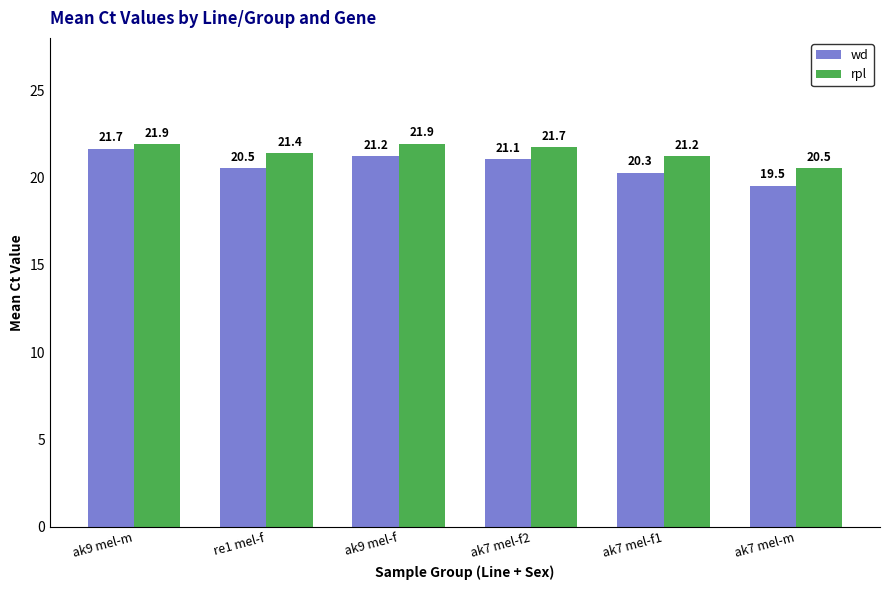

The value of wd at re1 mel-f is 20.5. True or false?

True